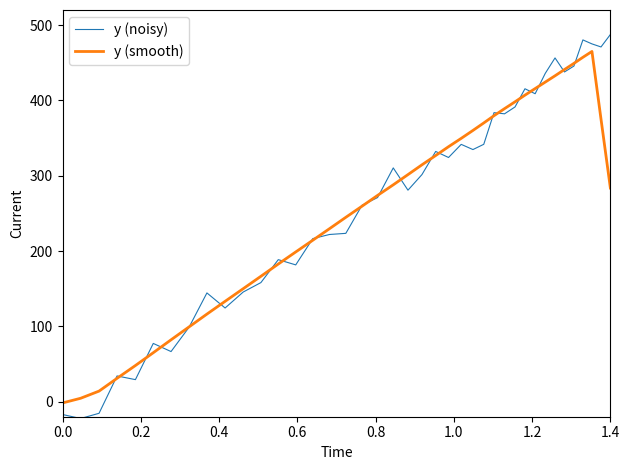

How many values in y (smooth) are below zero?

1